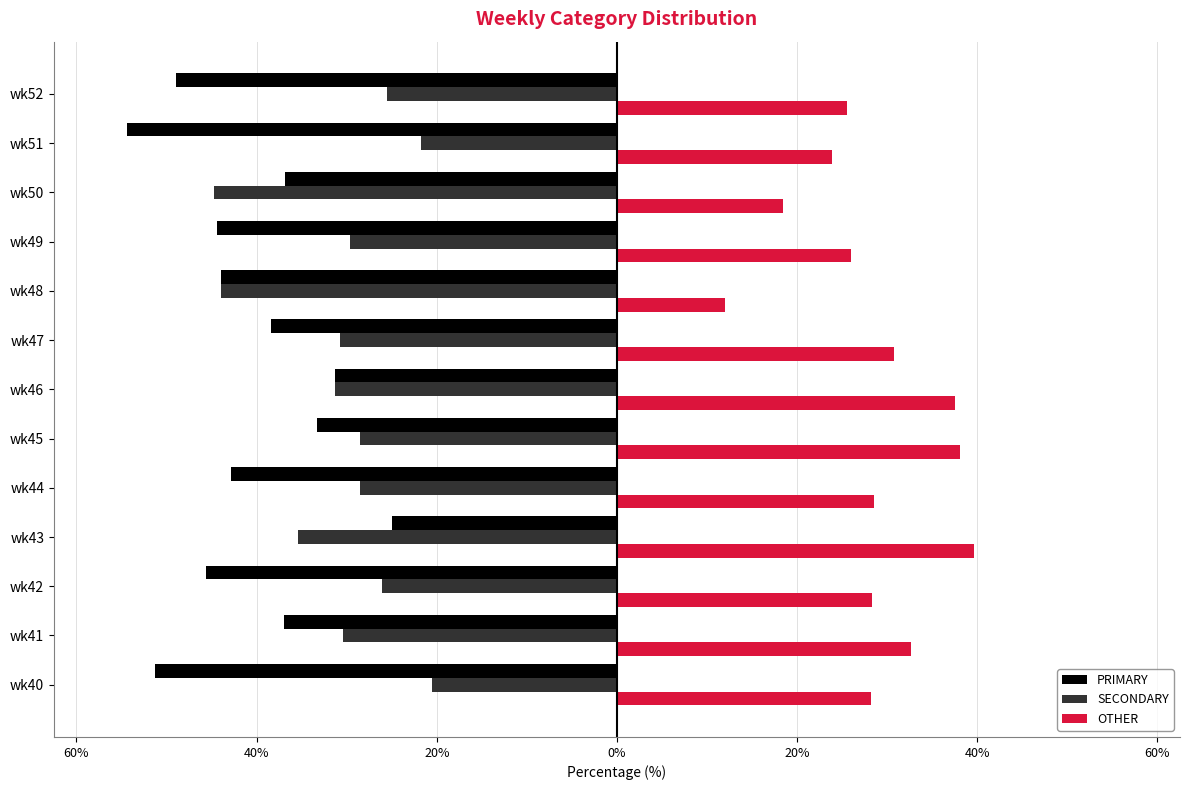

Reading left to right, what are all the values shown in this chart?

PRIMARY: -51.3	-37.0	-45.7	-25.0	-42.9	-33.3	-31.2	-38.5	-44.0	-44.4	-36.8	-54.3	-48.9
SECONDARY: -20.5	-30.4	-26.1	-35.4	-28.6	-28.6	-31.2	-30.8	-44.0	-29.6	-44.7	-21.7	-25.5
OTHER: 28.2	32.6	28.3	39.6	28.6	38.1	37.5	30.8	12.0	25.9	18.4	23.9	25.5